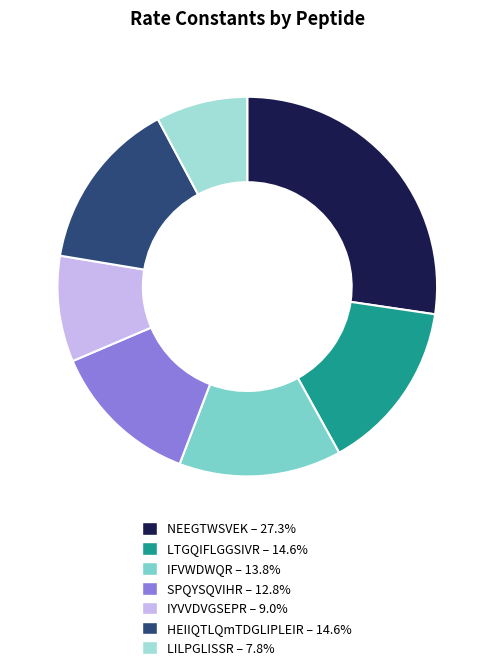

Which slice is the smallest?

LILPGLISSR